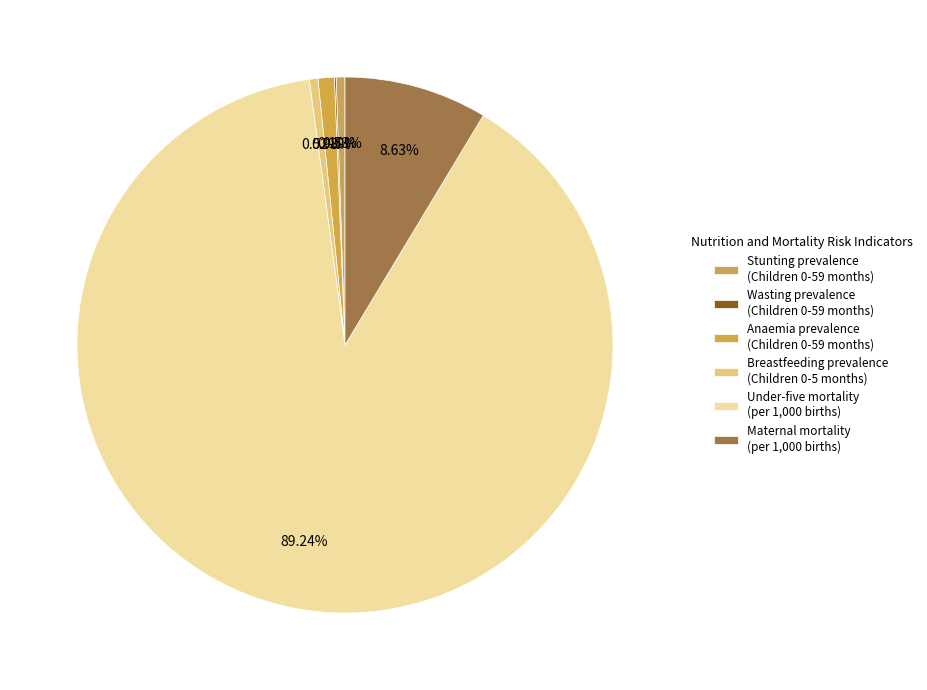

Count the number of slices in the pie.

6